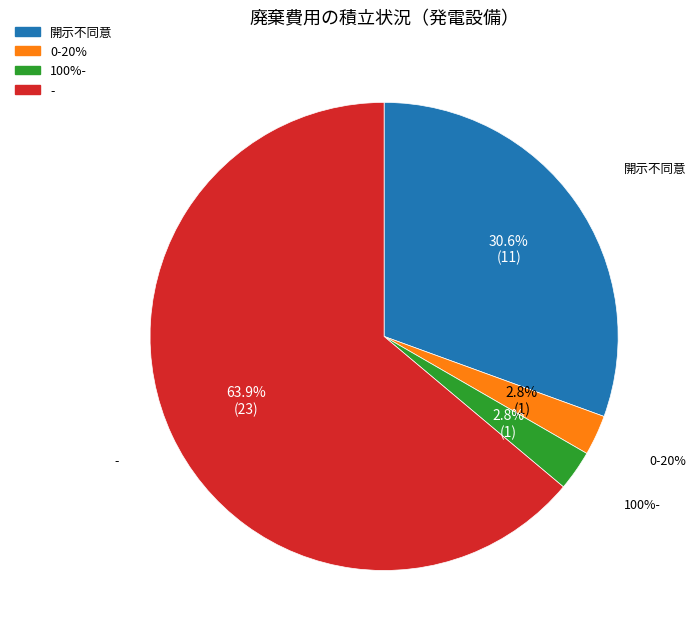

Does any single category account for the majority?

Yes